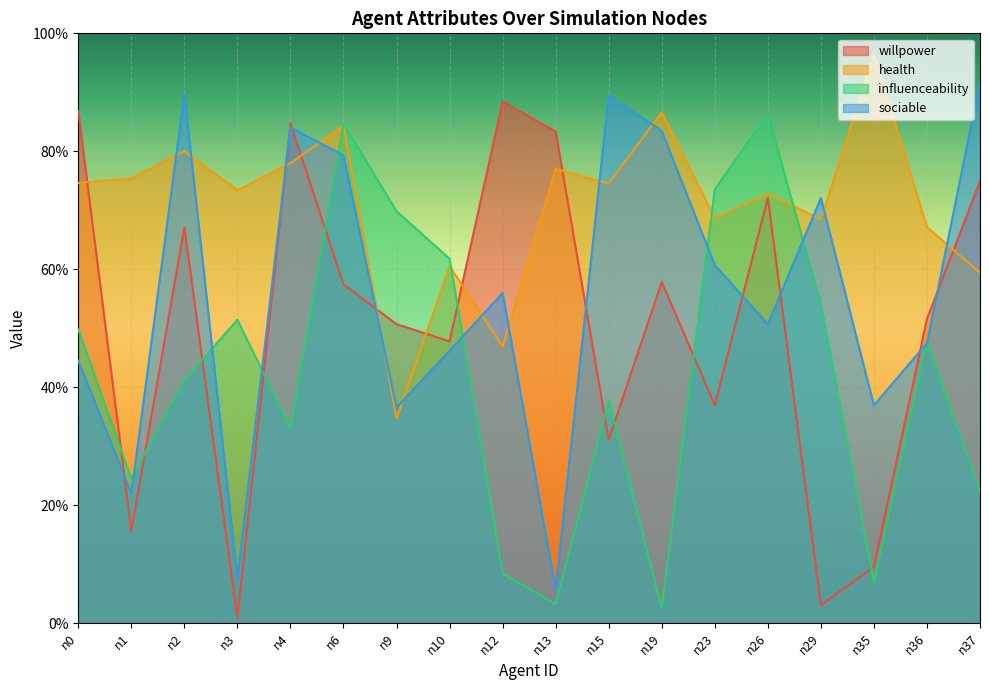

List the series in order of their peak value, lowest first.

influenceability, willpower, sociable, health